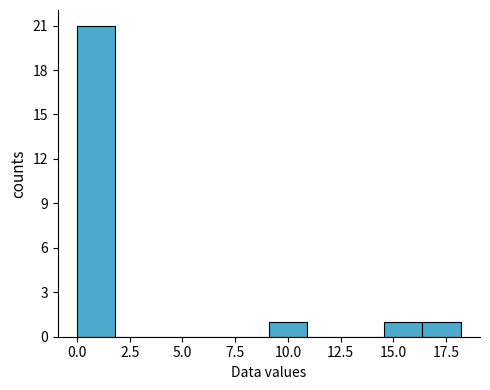

Around what value on the x-axis is the tallest bar? Give the approximate position of its centre, as read against the axis.

1.0